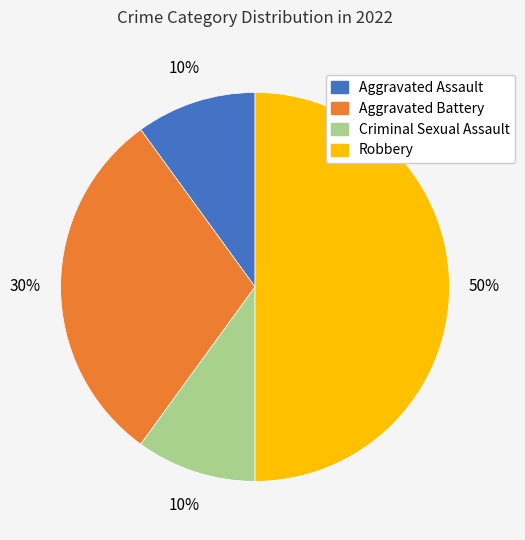

To the nearest percent, what is the average slice percentage?

25%